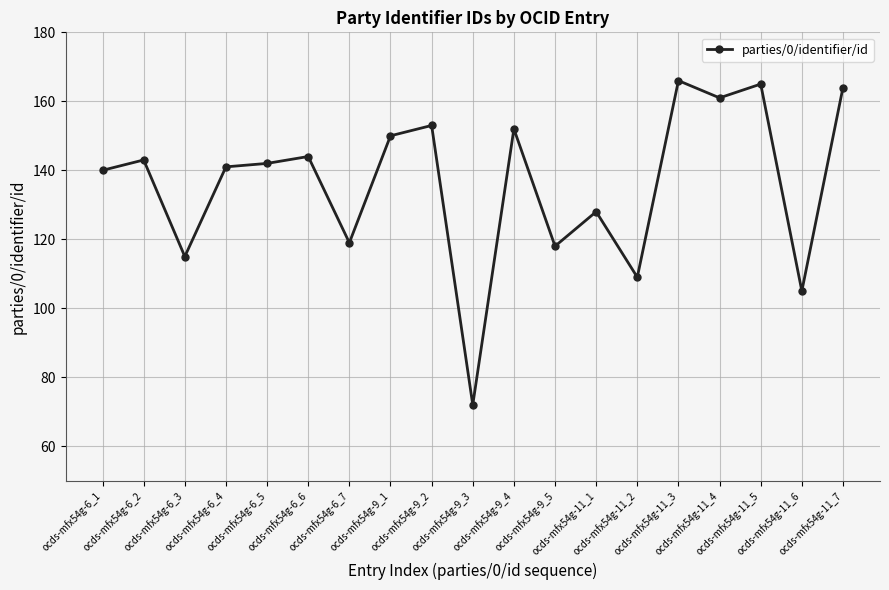

Reading left to right, extract all data points from this chart.

140	143	115	141	142	144	119	150	153	72	152	118	128	109	166	161	165	105	164